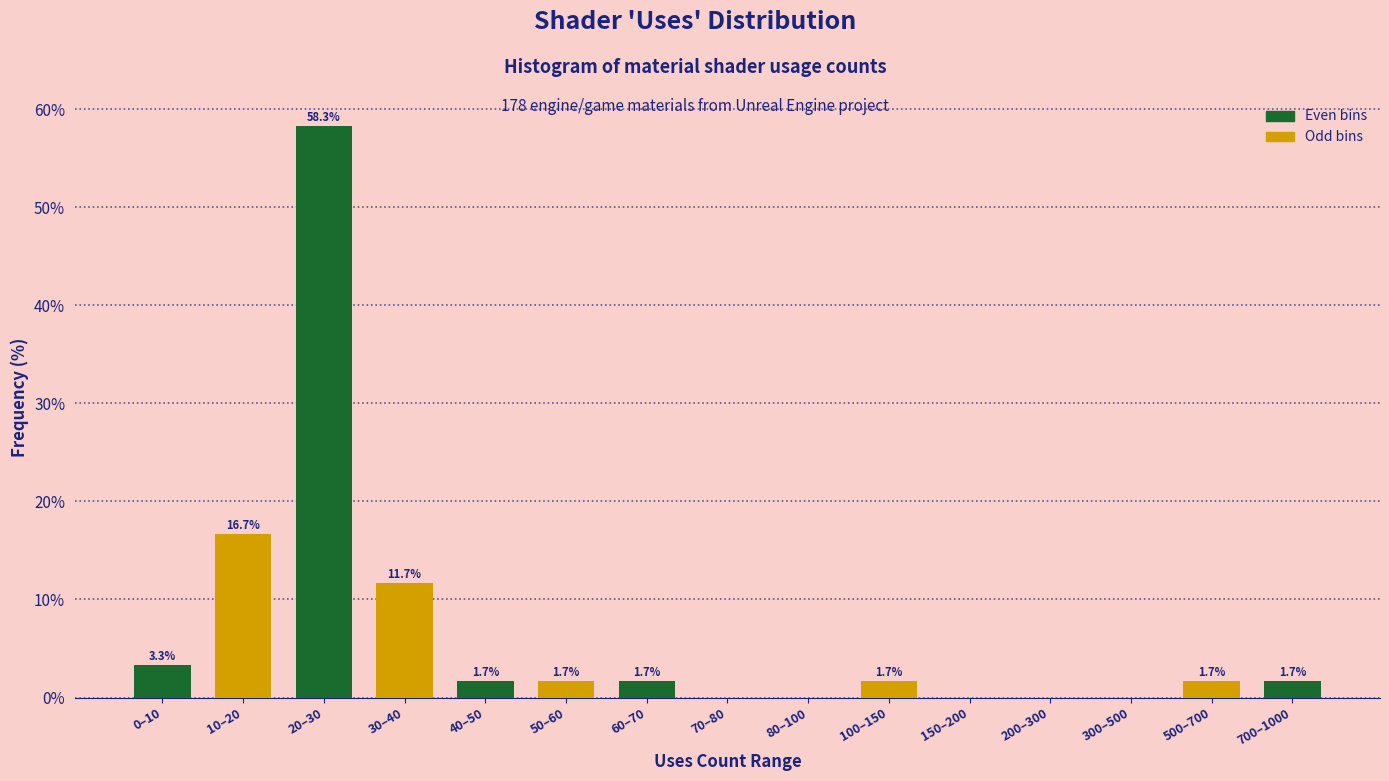

Reading right to left, transcribe all the data shown in this chart.

700–1000=1.7	500–700=1.7	300–500=0.0	200–300=0.0	150–200=0.0	100–150=1.7	80–100=0.0	70–80=0.0	60–70=1.7	50–60=1.7	40–50=1.7	30–40=11.7	20–30=58.3	10–20=16.7	0–10=3.3